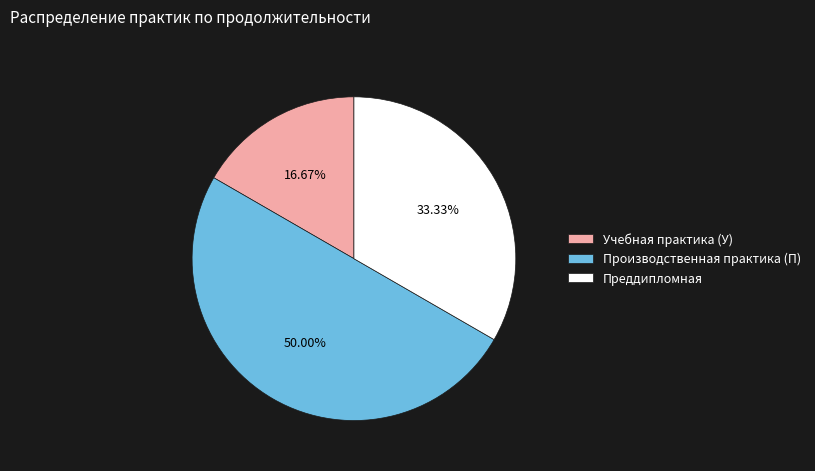

How many slices are in this pie chart?

3